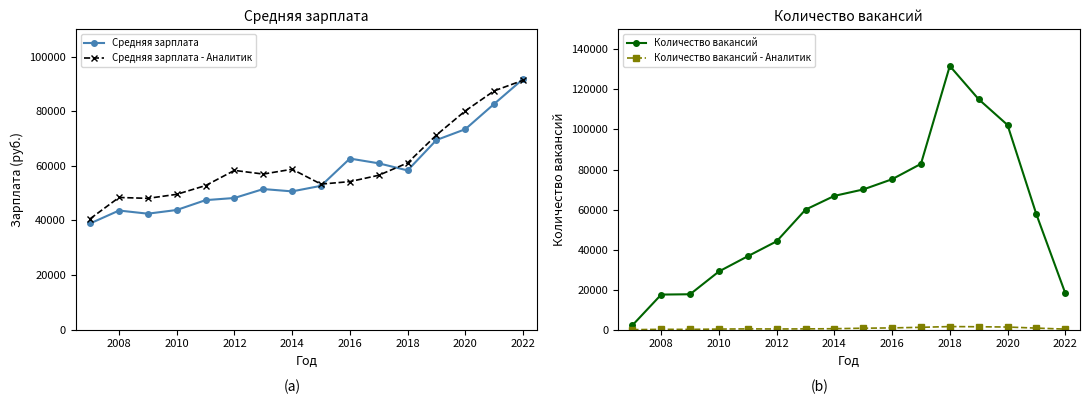

The value of Средняя зарплата at 2018 is 58335. True or false?

True